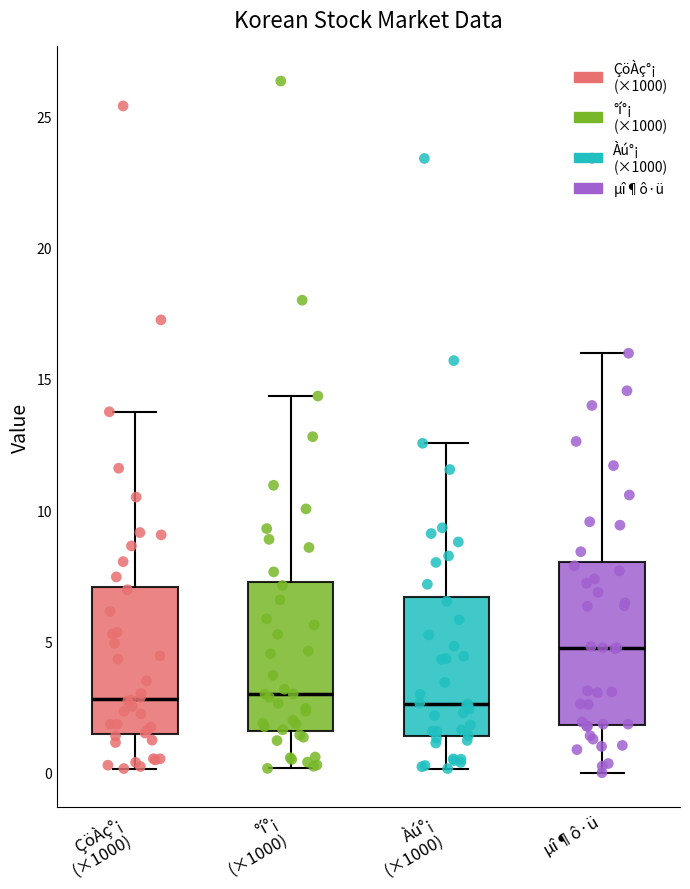

Reading left to right, read every box against the y-axis: the position of its median line, the range the box covers, and the ends of its whiskers. The values are not printed on the chart, so give them approximately, as read against the axis.

ÇöÀç°¡ (×1000): median 3.0, box 1.5 to 7.0, whiskers 0.0 to 14.0
°í°¡ (×1000): median 3.0, box 1.5 to 7.5, whiskers 0.0 to 14.5
Àú°¡ (×1000): median 2.5, box 1.5 to 6.5, whiskers 0.0 to 12.5
µî¶ô·ü: median 5.0, box 2.0 to 8.0, whiskers 0.0 to 16.0